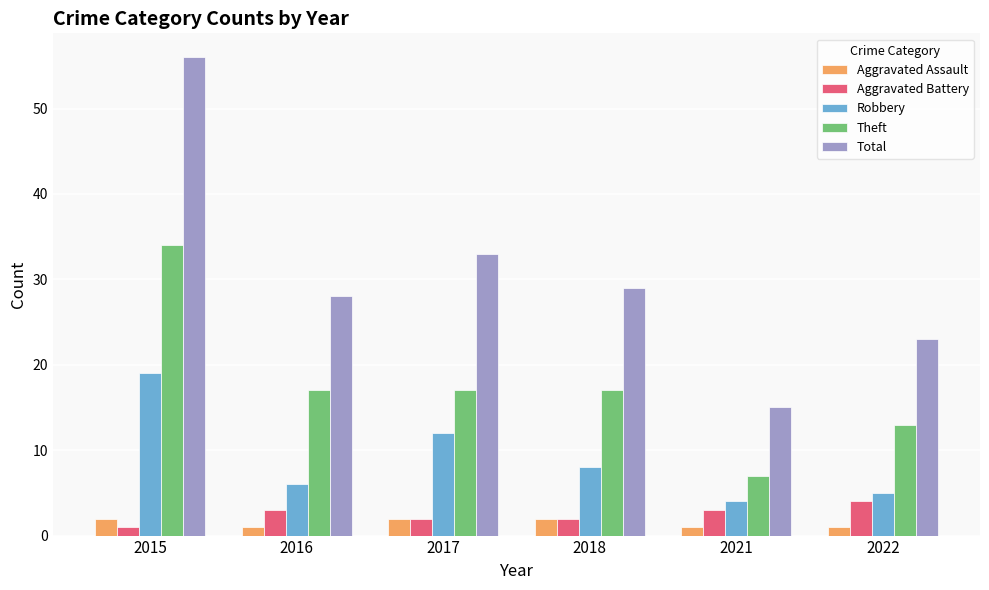

Which series has the largest range (max minus min)?

Total